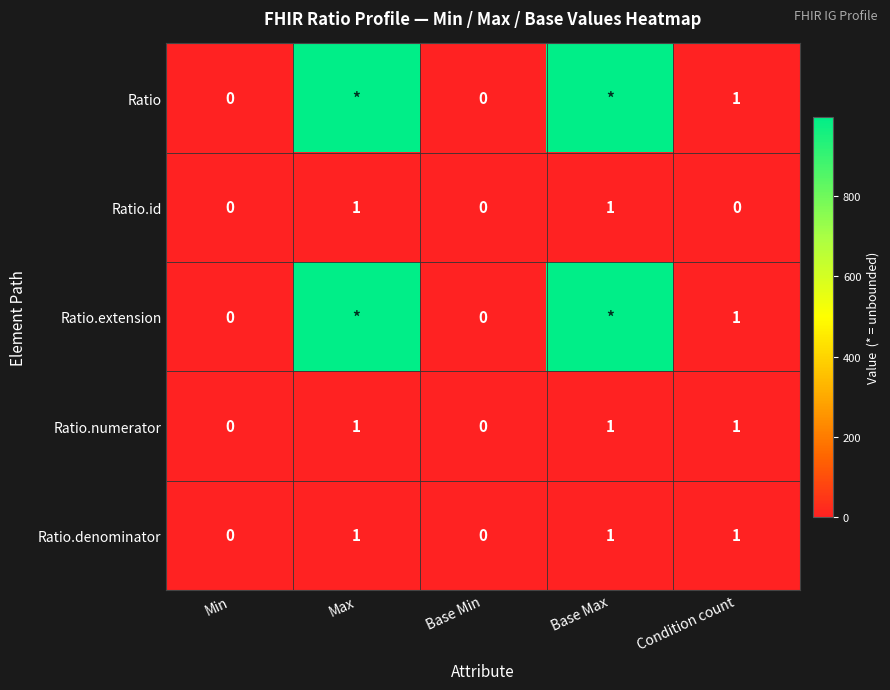

How many data points in Ratio.numerator are less than 1?

2